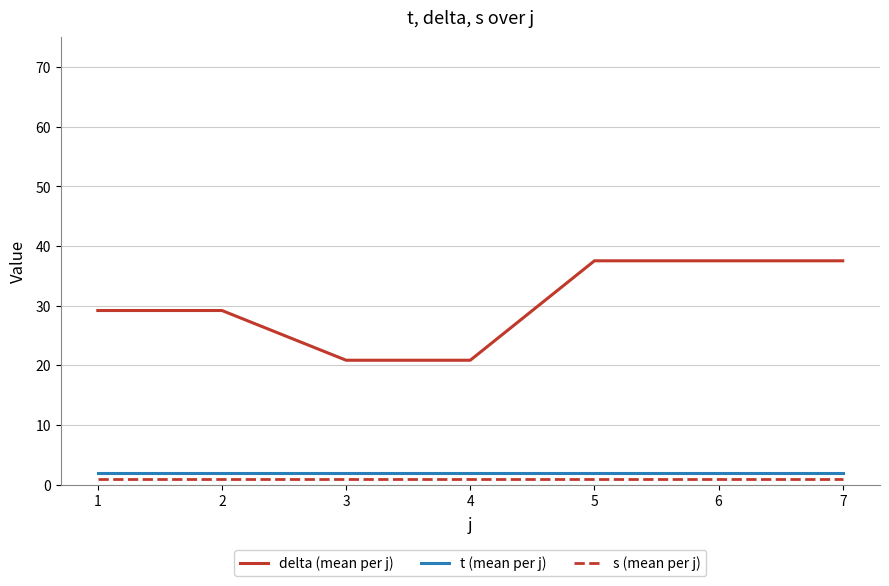

What is the average value of the t (mean per j) series?

2.0